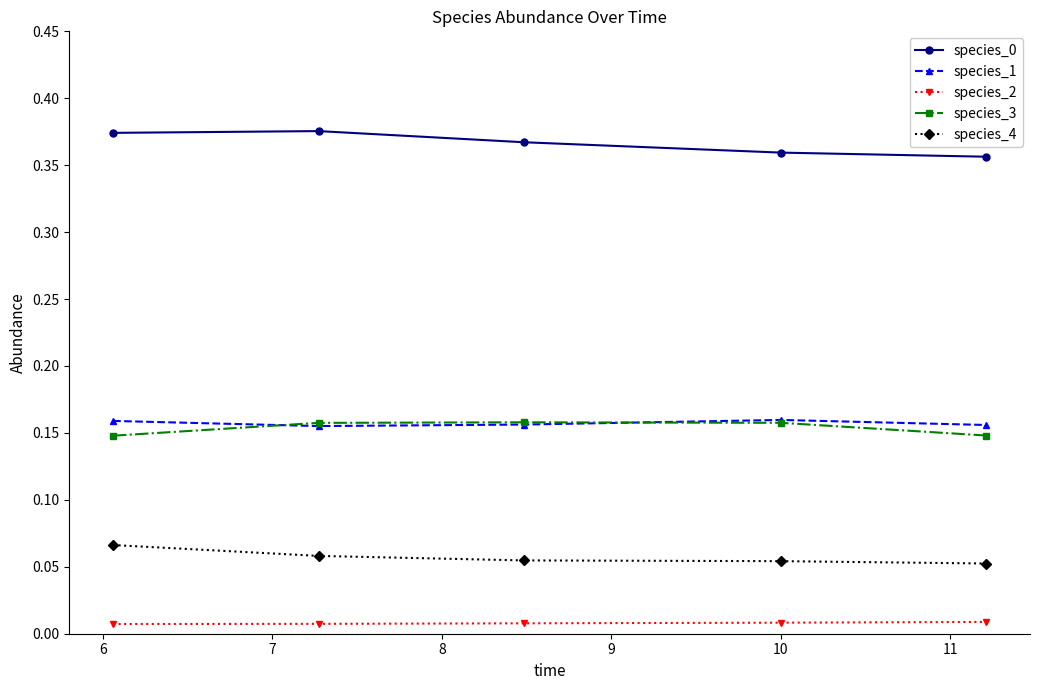

At how many categories does at least one series exceed 0?

5